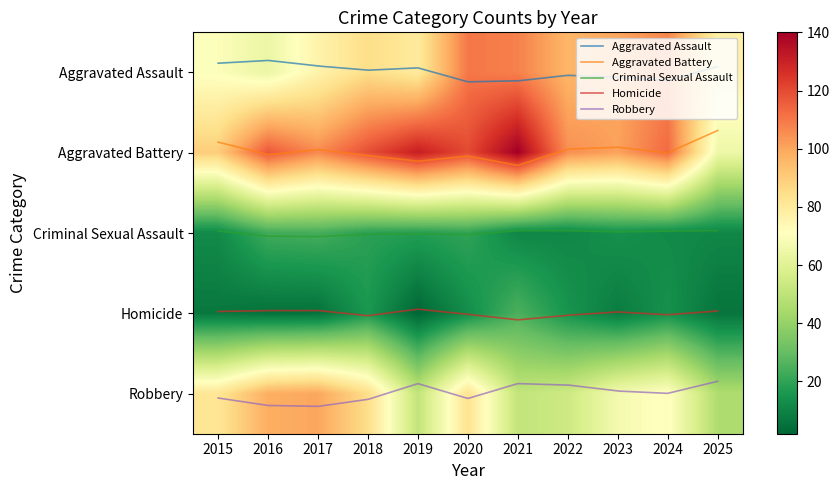

Is it true that Robbery equals 87 at 2023?

False